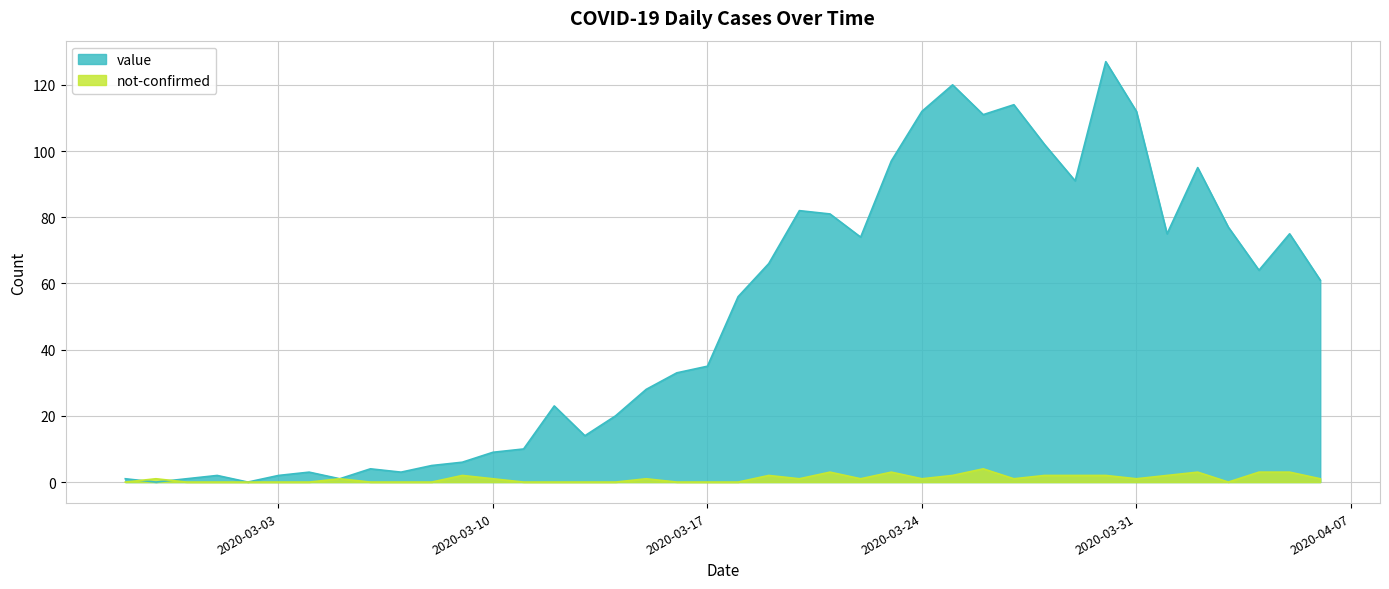

Which series has the widest spread of values?

value